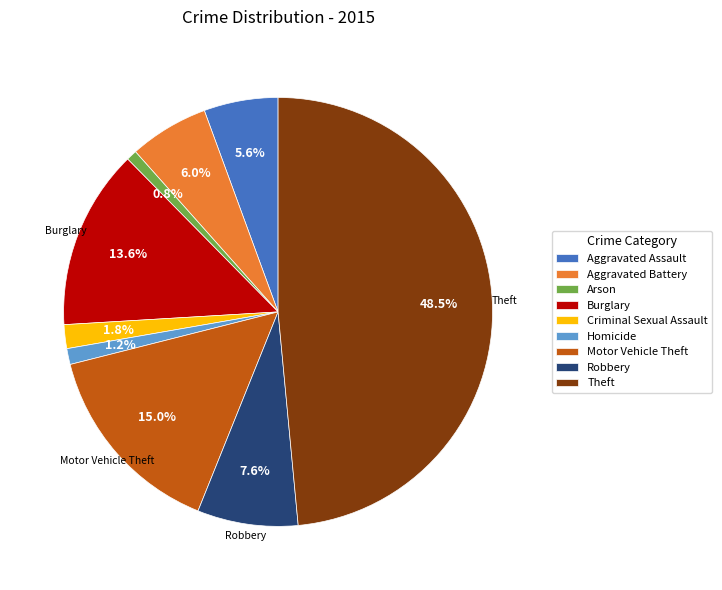

Is there any slice that represents more than half of the pie?

No